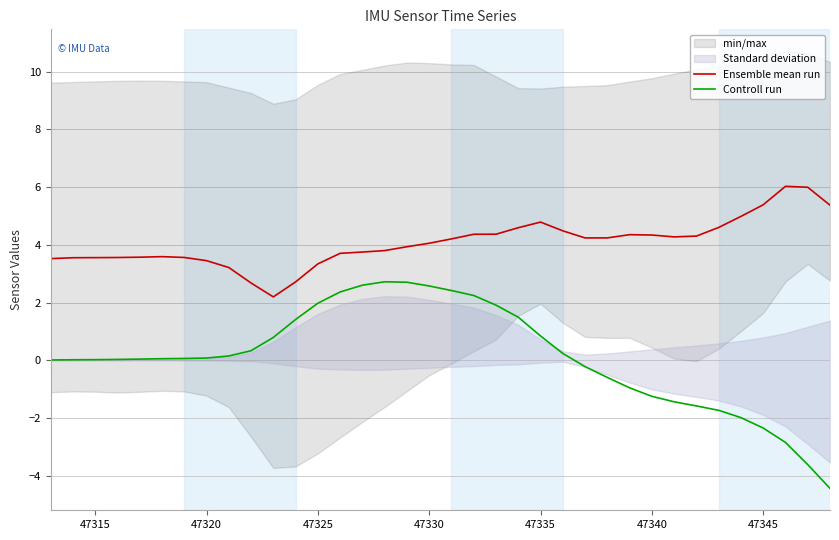

How many data points in Controll run are less than 0?

12